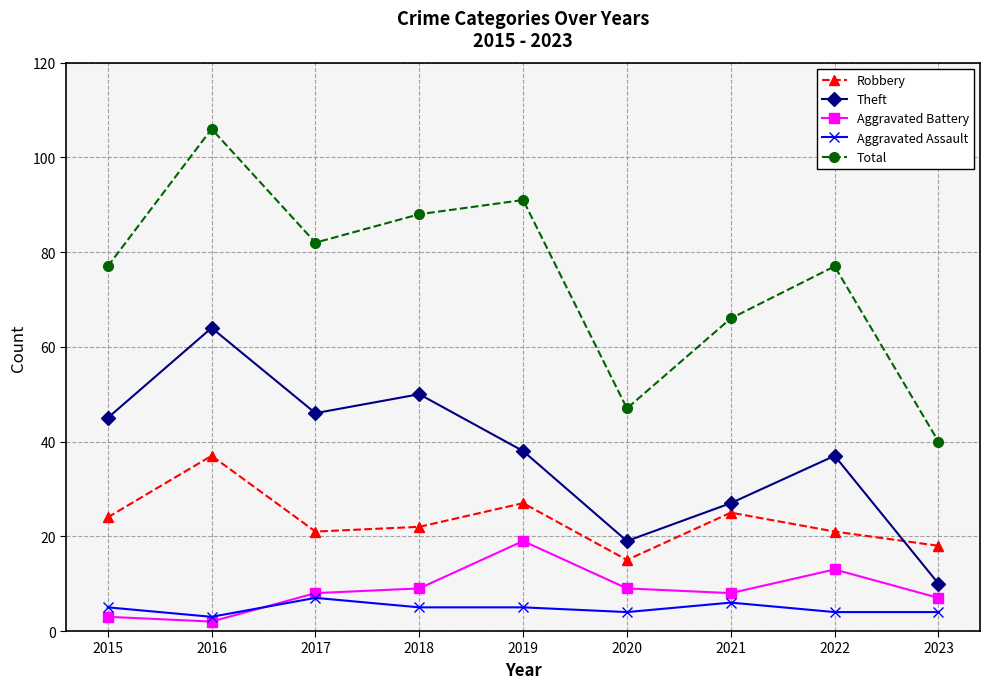

What is the sum of all Theft values?

336